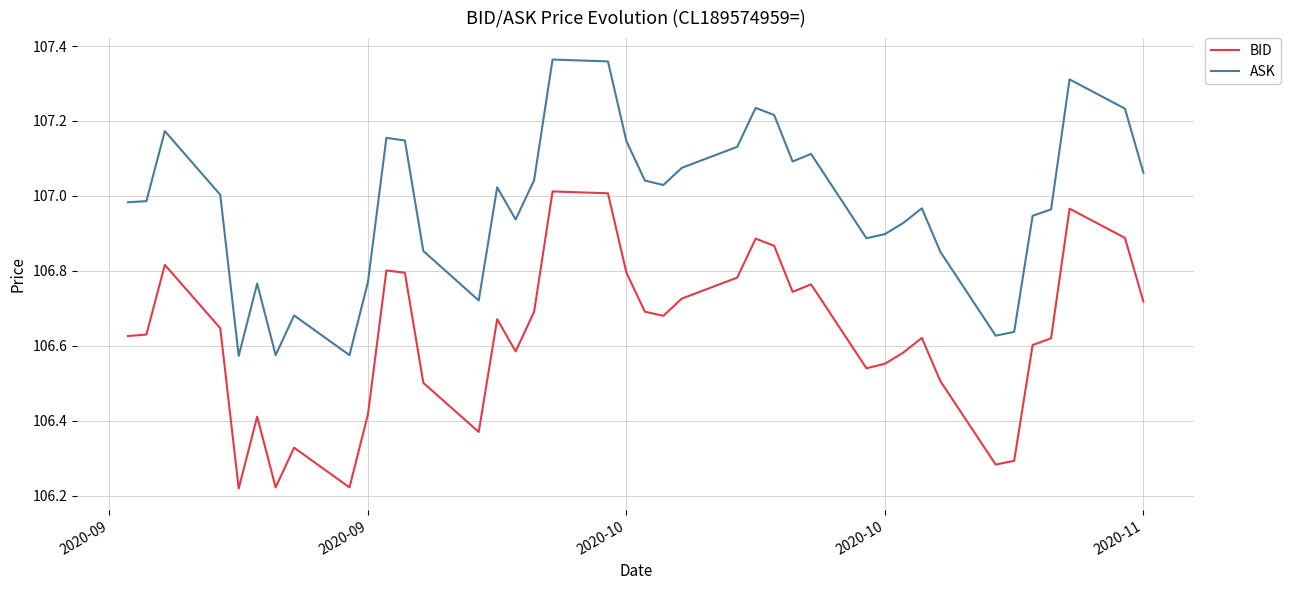

Which series has the largest range (max minus min)?

BID